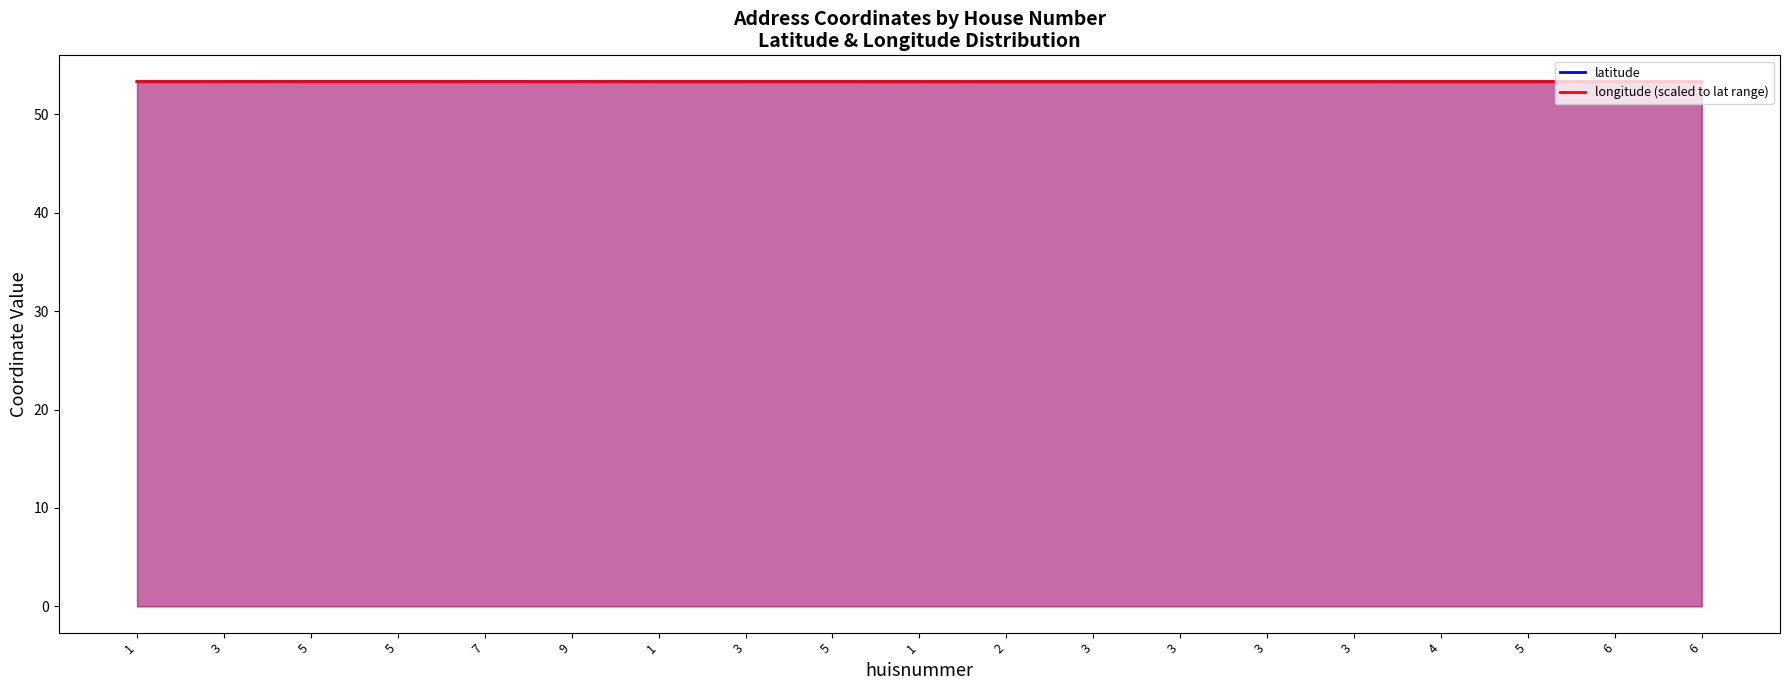

Which has a higher value, 5 or 3?

5